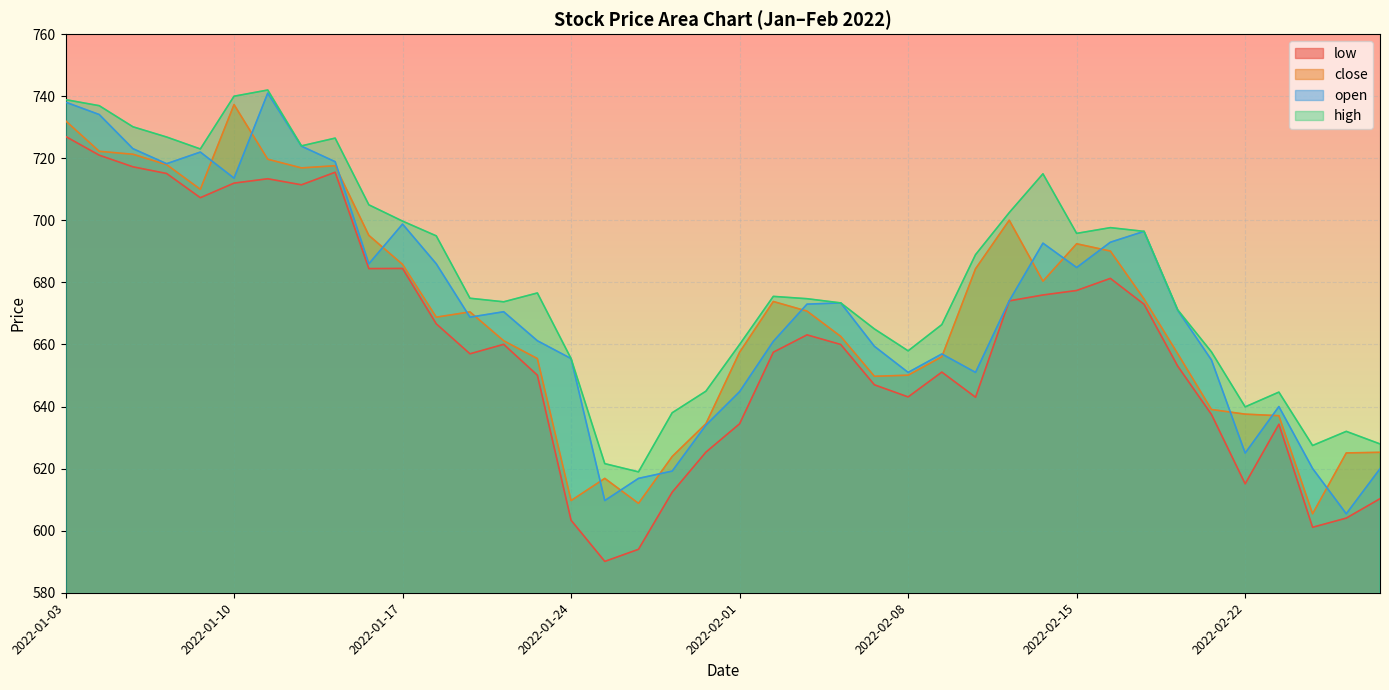

What is the label of the 7th point from the right?

2022-02-18